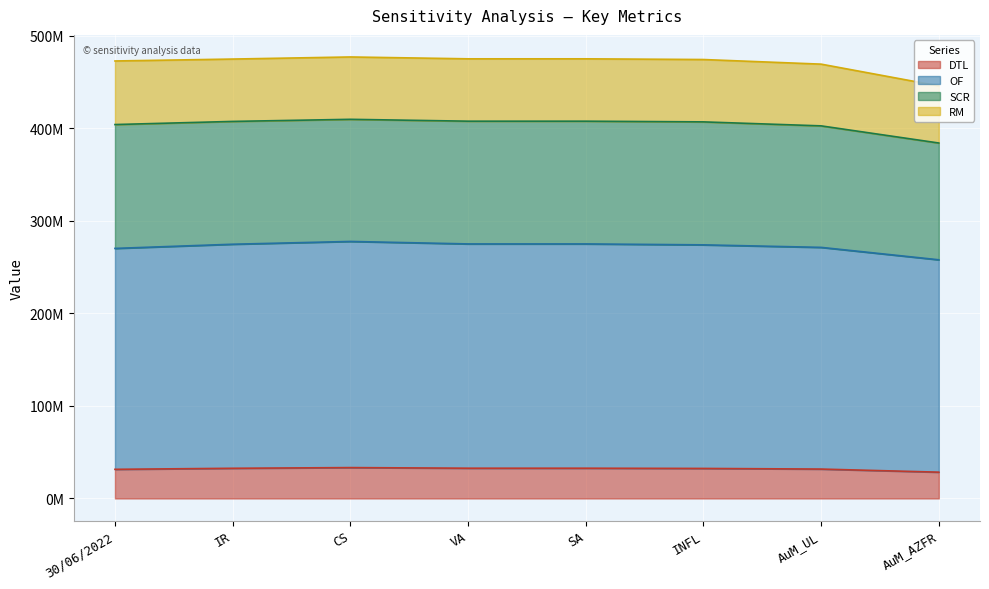

At which category is the sum across all series the highest?

CS